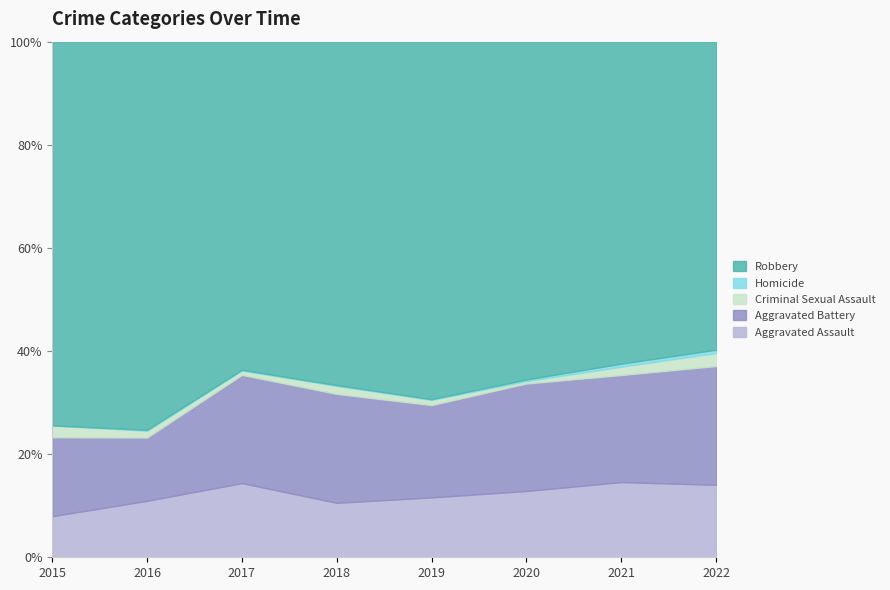

True or false: Homicide and Criminal Sexual Assault intersect in this chart.

False